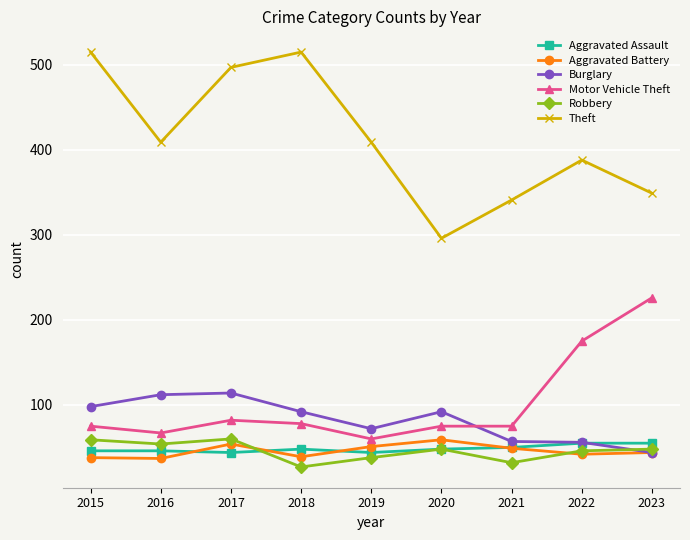

At which category does Robbery reach its first local valley?

2016